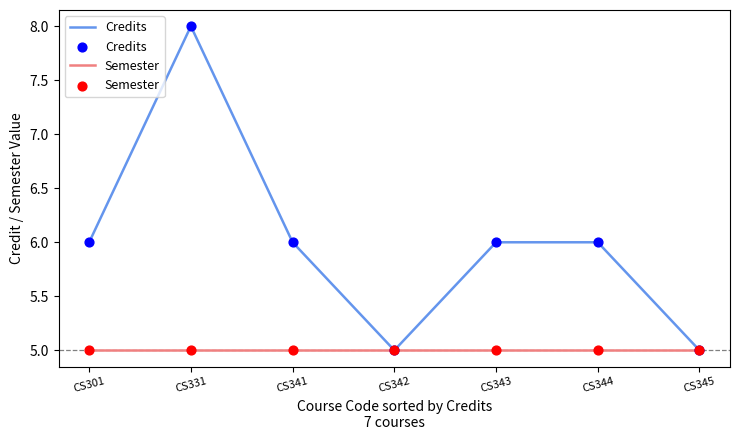

At how many categories does at least one series exceed 7?

1